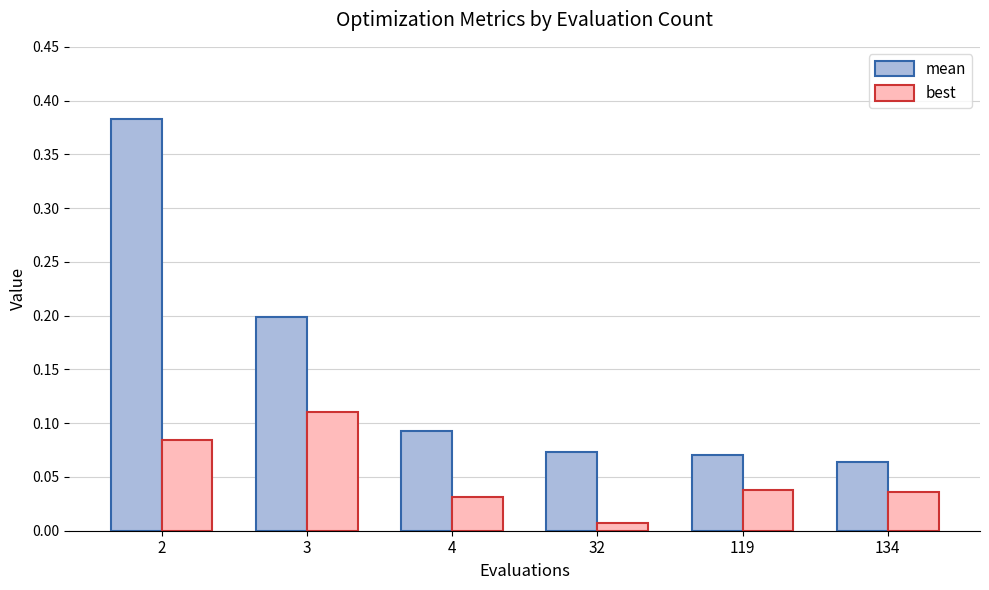

What are all the series names shown in the legend?

mean, best